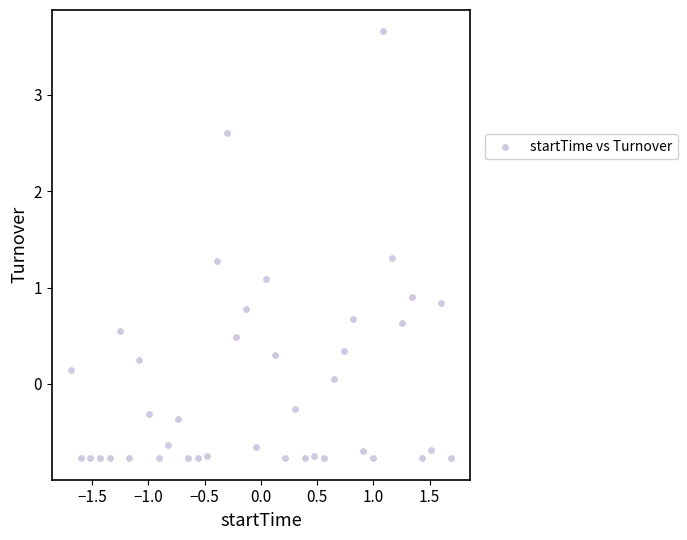

What is the range of X values (max minus min)?

3.4